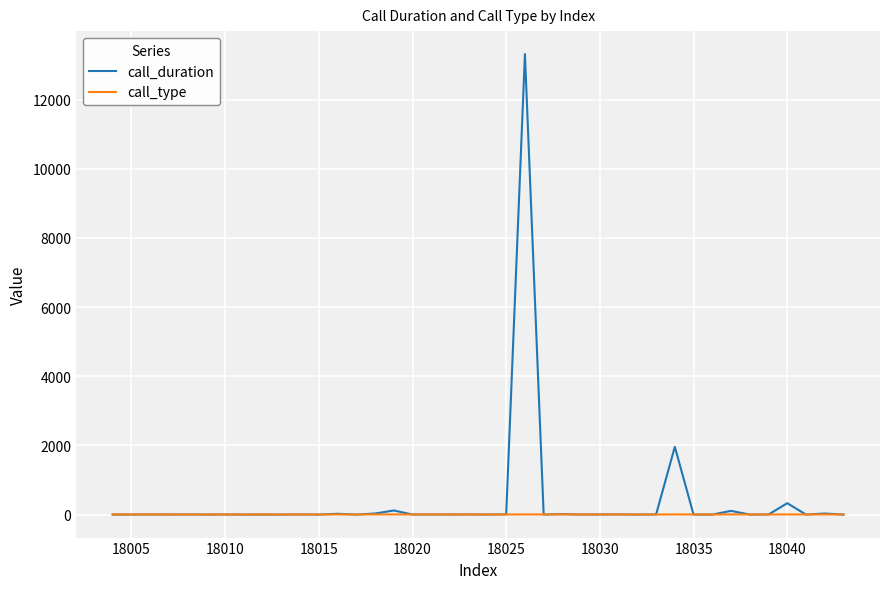

Which series has the largest range (max minus min)?

call_duration